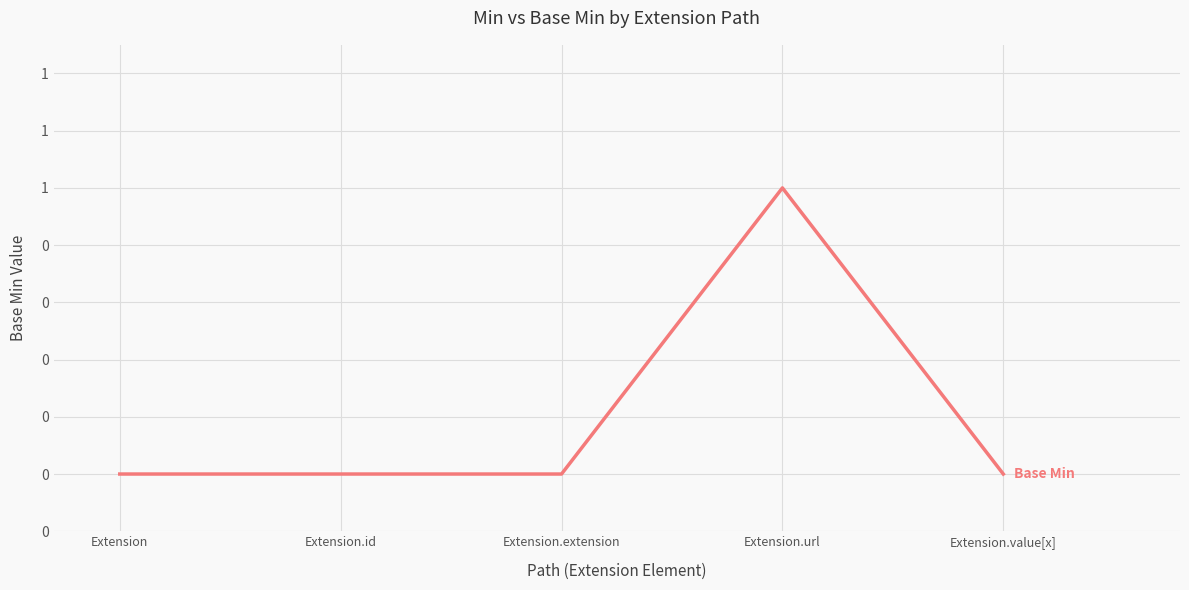

Rank the categories by value from lowest to highest.

Extension, Extension.id, Extension.extension, Extension.value[x], Extension.url